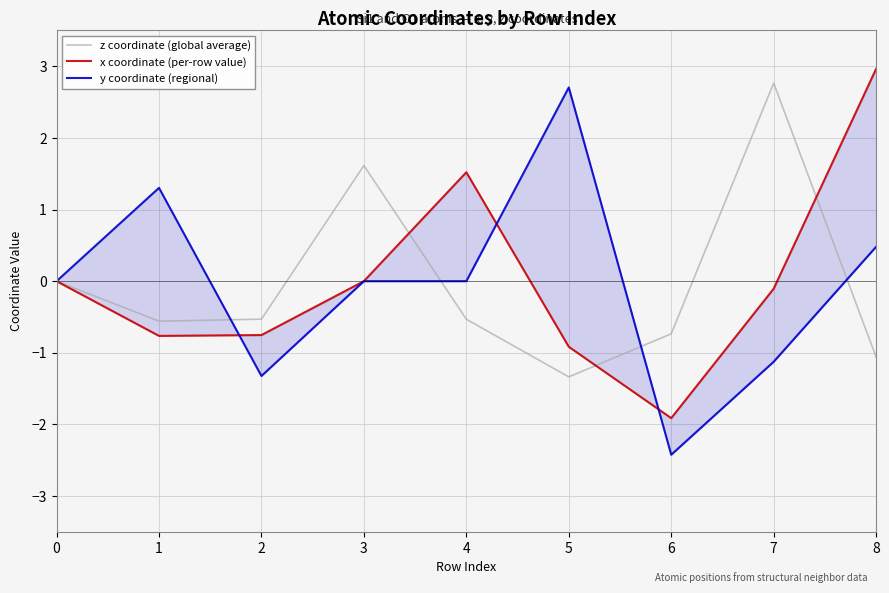

The value of z coordinate (global average) at 2 is -0.5. True or false?

True